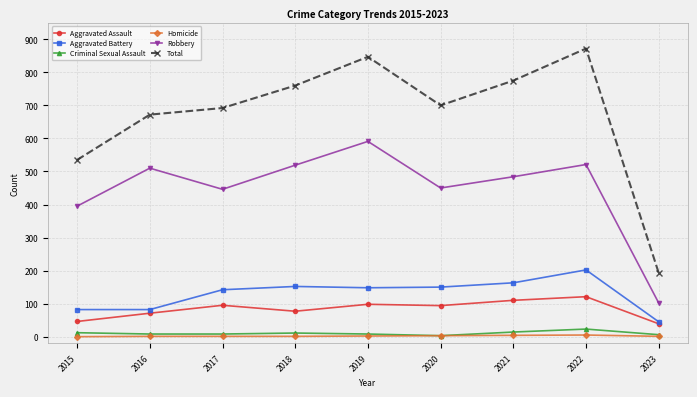

What is the maximum value shown in the chart?

872